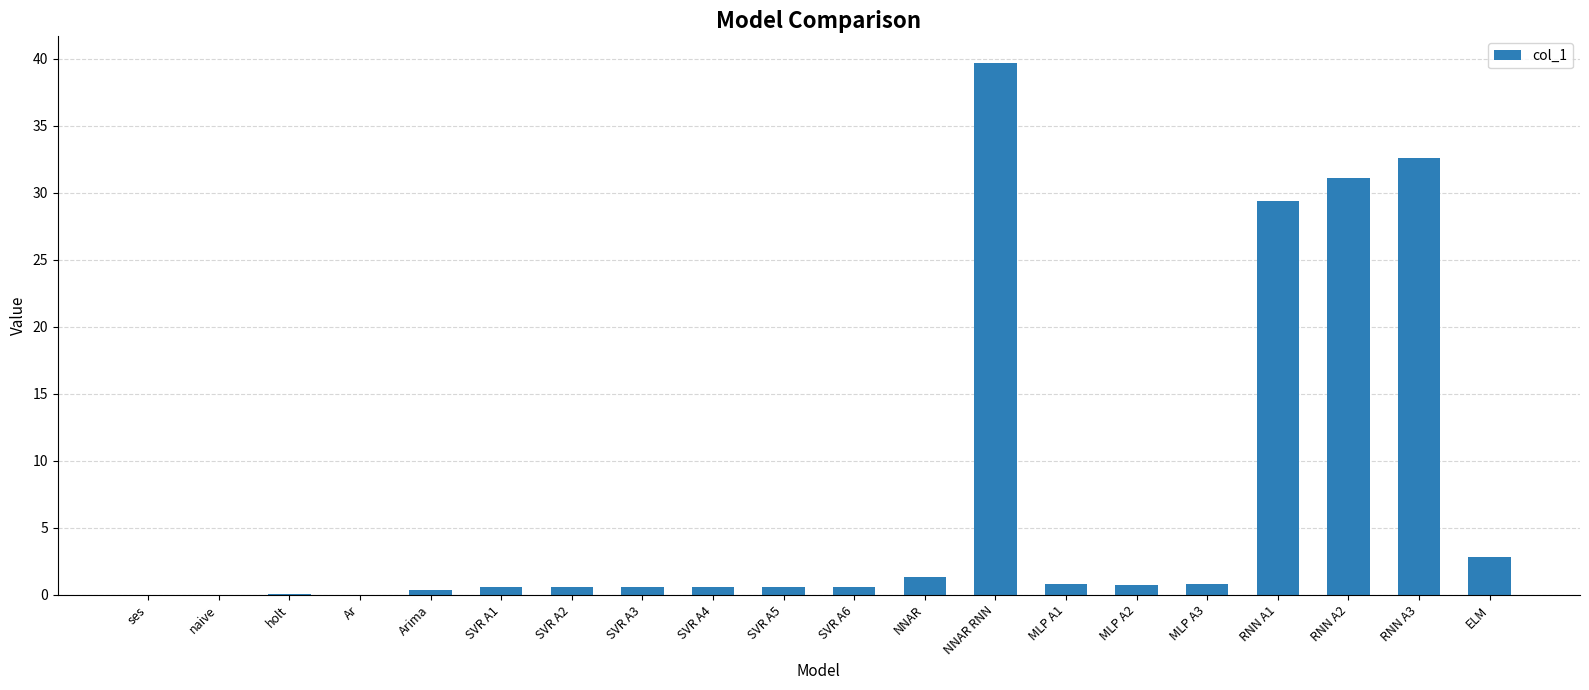

Are the bars horizontal?

No